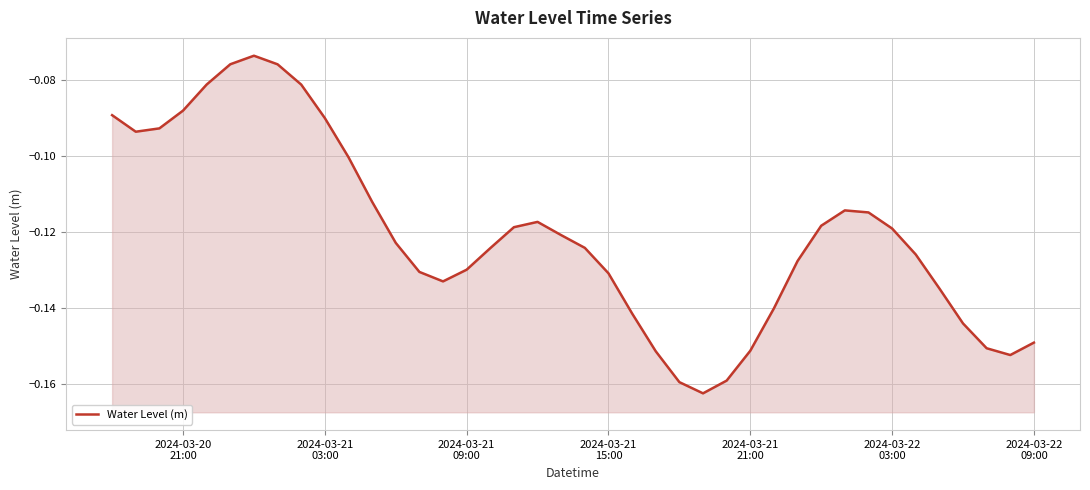

What is the value of the 29th point from the left?

-0.1